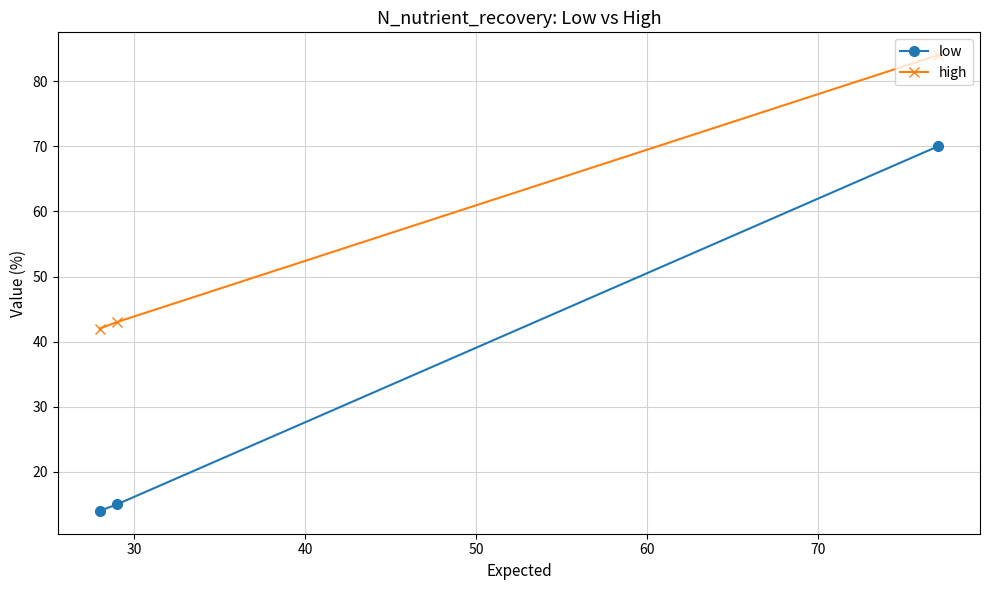

Reading left to right, extract all data points from this chart.

low: 14	15	70
high: 42	43	84